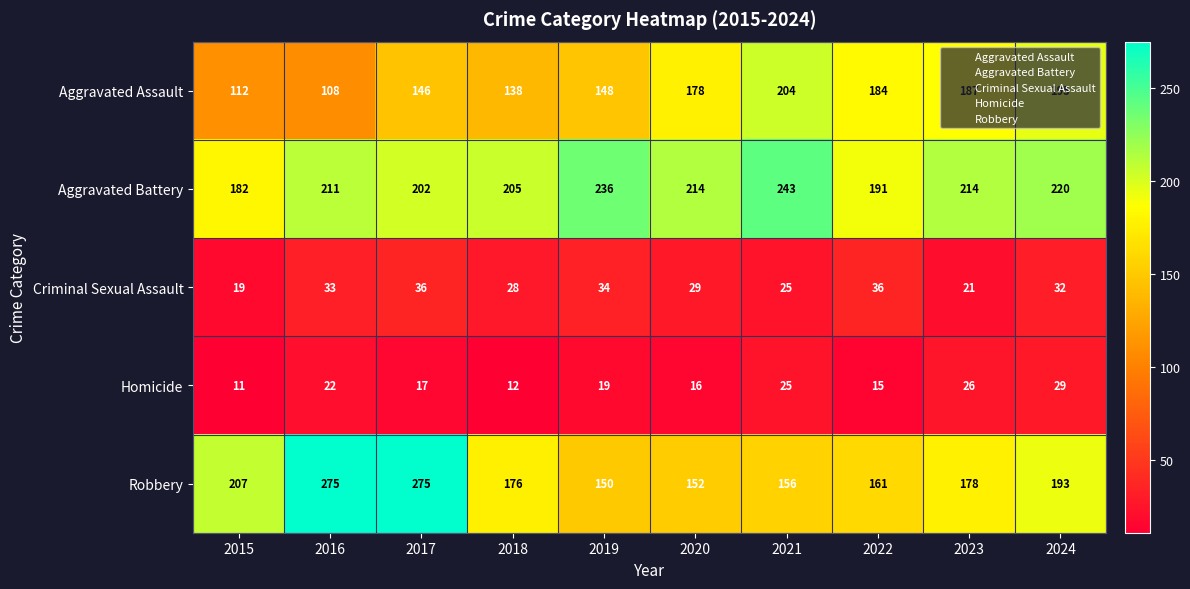

At 2022, list the series in order from largest to smallest.

Aggravated Battery, Aggravated Assault, Robbery, Criminal Sexual Assault, Homicide